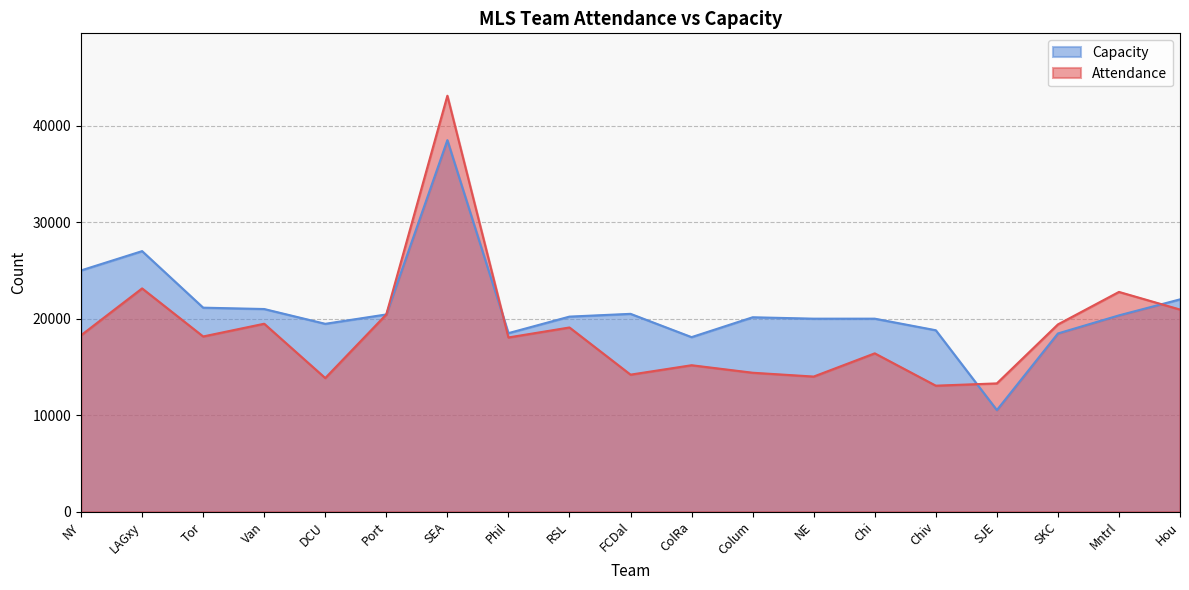

Reading left to right, transcribe all the data shown in this chart.

Attendance: 18281	23136	18155	19475	13846	20438	43104	18053	19087	14199	15175	14397	14001	16407	13056	13293	19404	22772	20946
Capacity: 25000	27000	21140	21000	19467	20438	38500	18500	20213	20500	18086	20145	20000	20000	18800	10525	18467	20341	22000